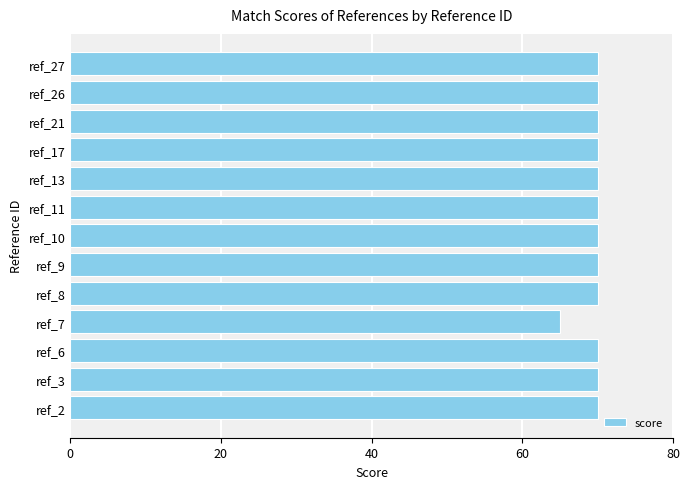

Approximately how many times larger is the value at ref_2 compared to ref_21?

1.0